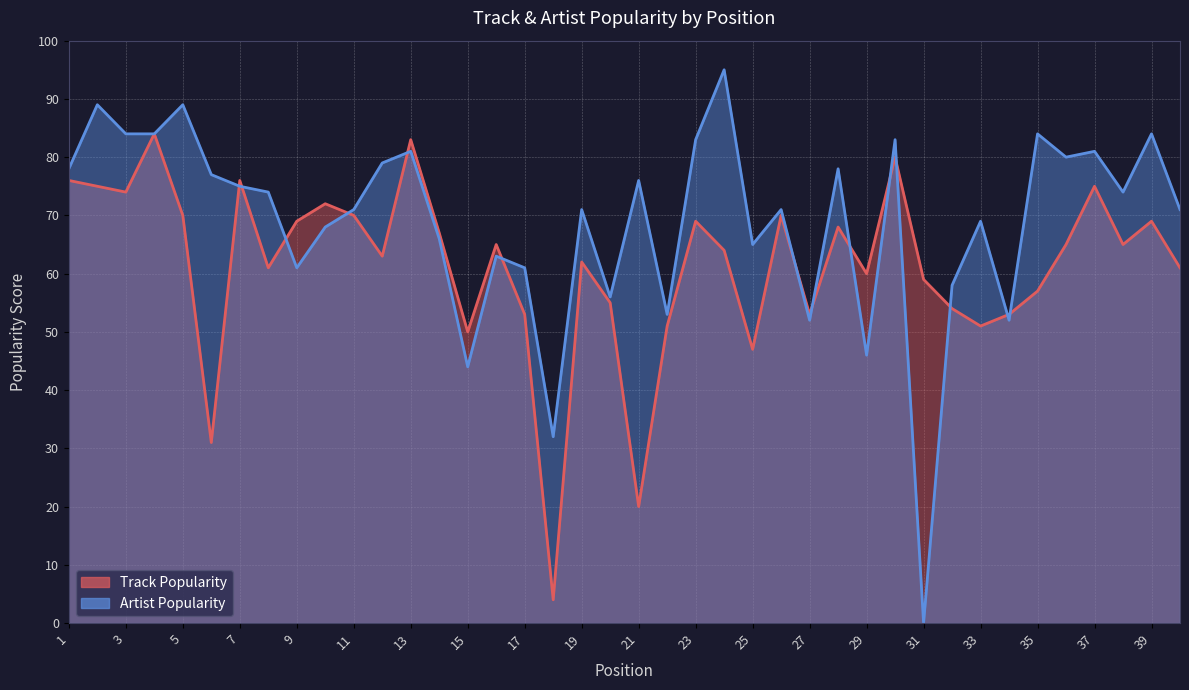

Reading left to right, transcribe all the data shown in this chart.

Track Popularity: 76	75	74	84	70	31	76	61	69	72	70	63	83	67	50	65	53	4	62	55	20	51	69	64	47	70	53	68	60	80	59	54	51	53	57	65	75	65	69	61
Artist Popularity: 78	89	84	84	89	77	75	74	61	68	71	79	81	66	44	63	61	32	71	56	76	53	83	95	65	71	52	78	46	83	0	58	69	52	84	80	81	74	84	71